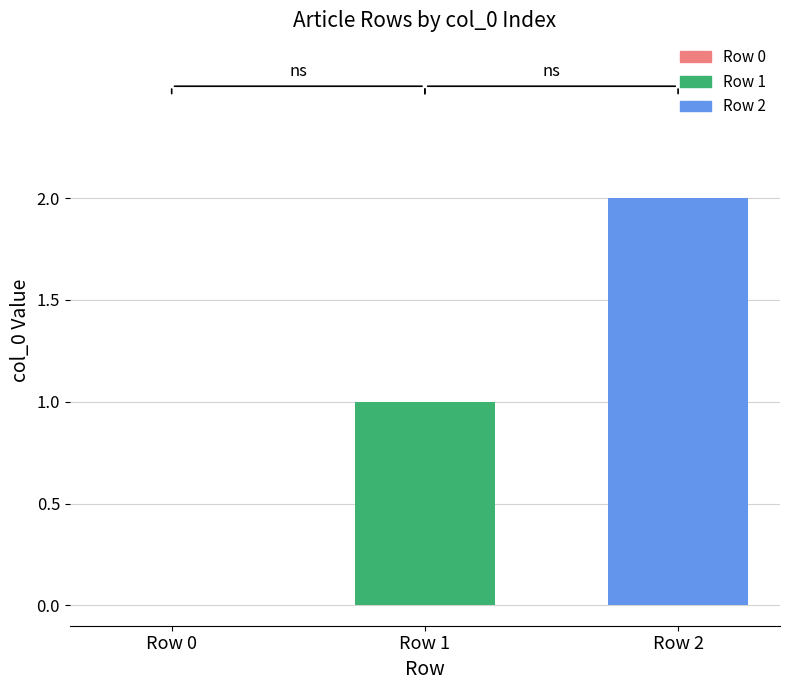

At which label is the value closest to 1?

Row 1